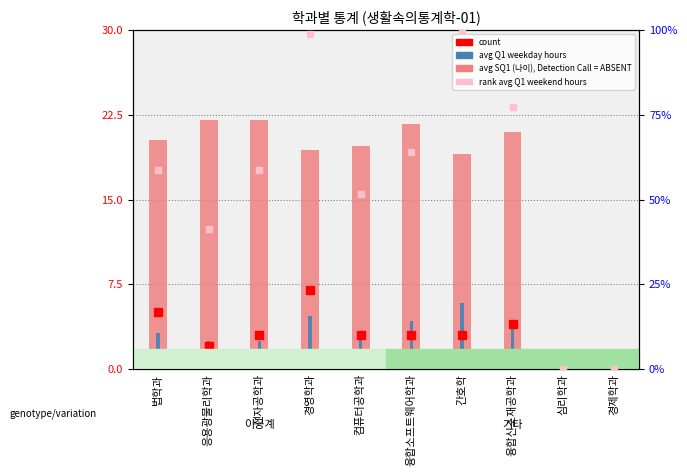

Is it true that avg SQ1 (나이) equals 0.0 at 경제학과?

True